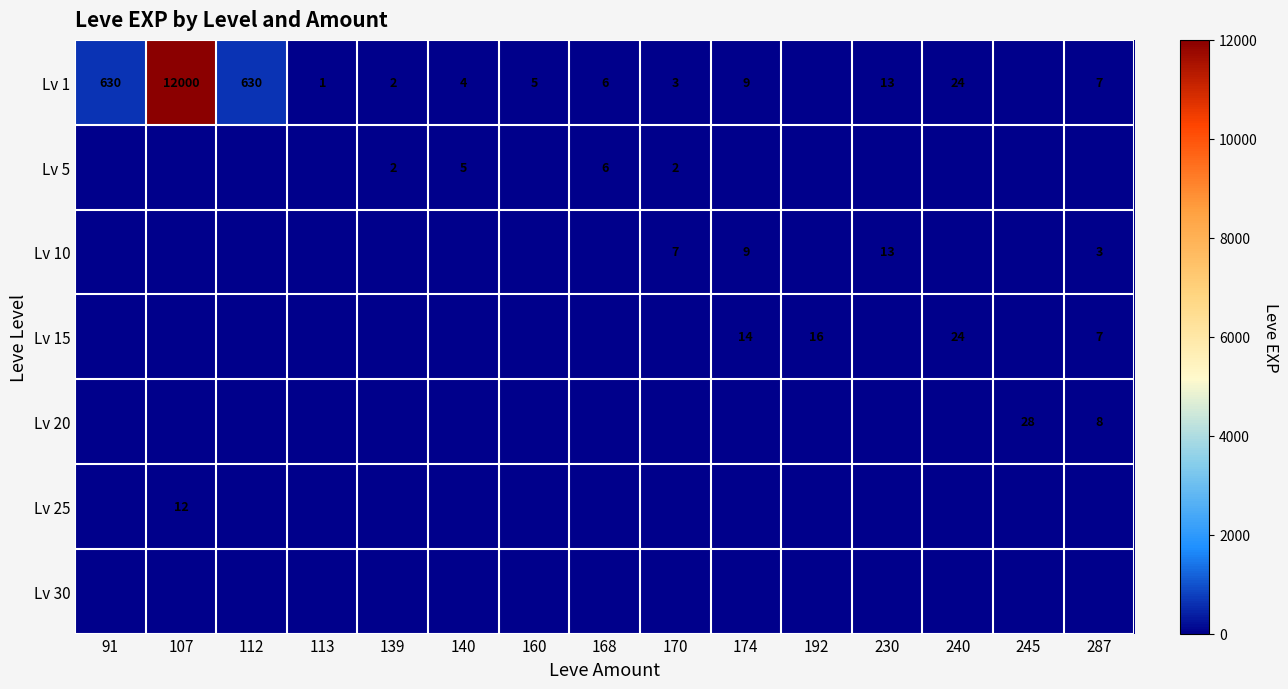

Is it true that Lv 5 equals 3 at 139?

False